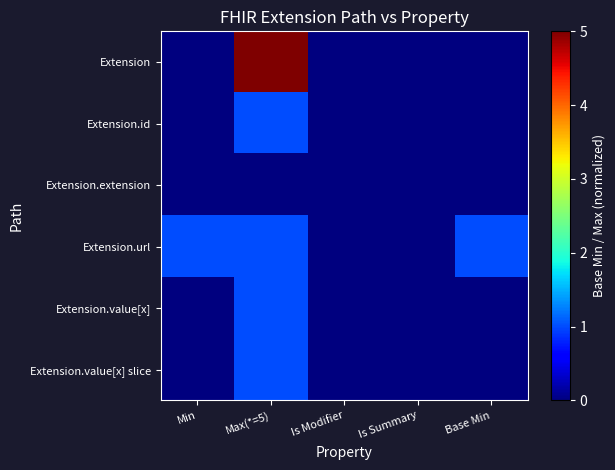

How many series are shown in this chart?

6